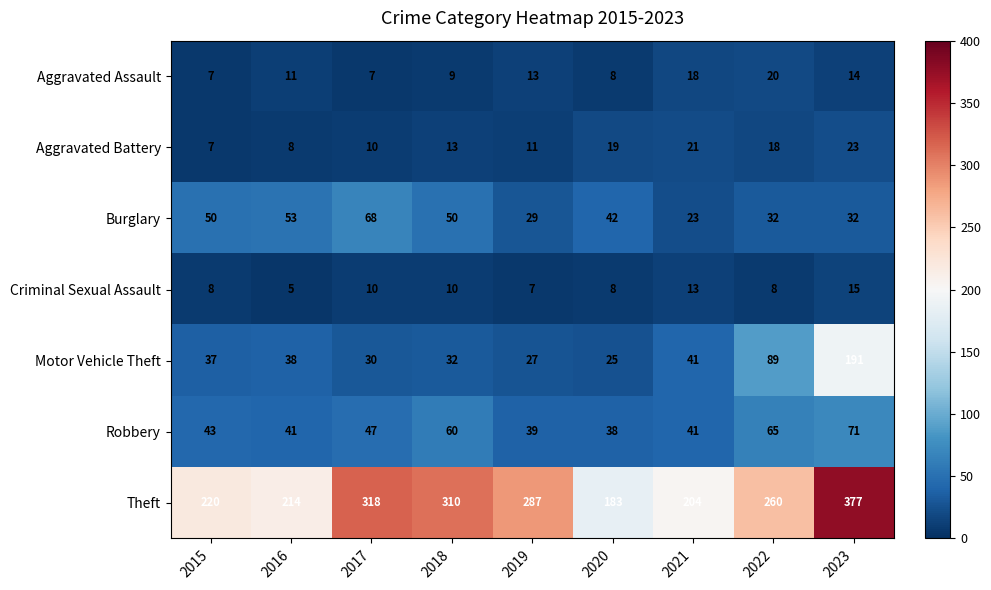

Which series has the widest spread of values?

Theft